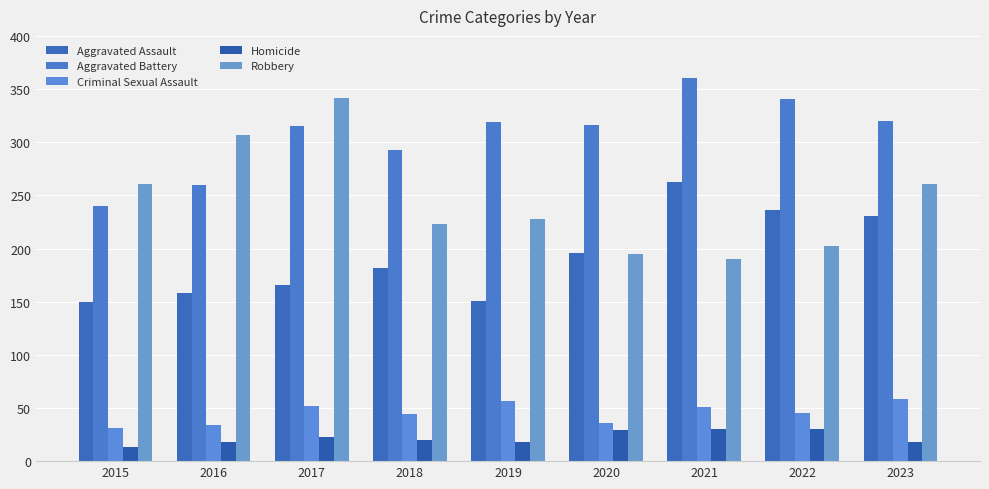

What is the highest value of the Robbery series?

342